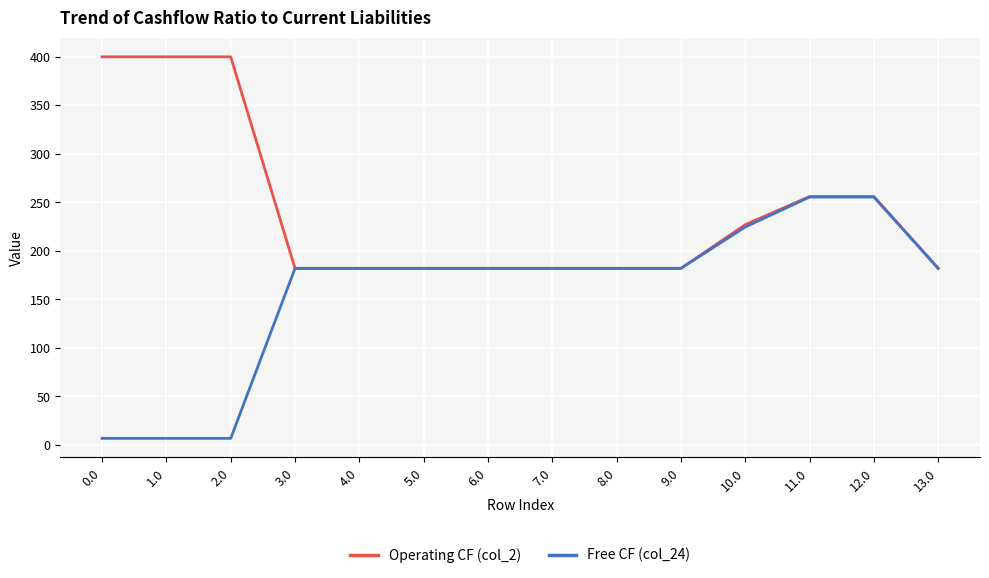

The value of Operating CF (col_2) at 6.0 is 182.0. True or false?

True